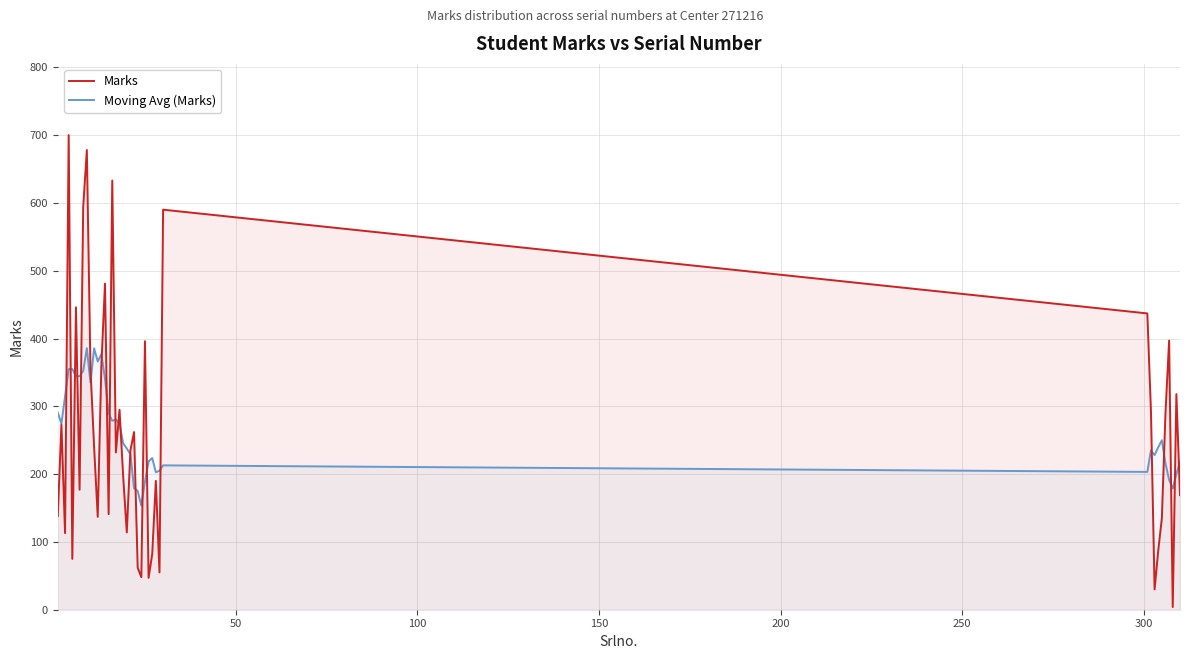

Does the chart have visible grid lines?

Yes